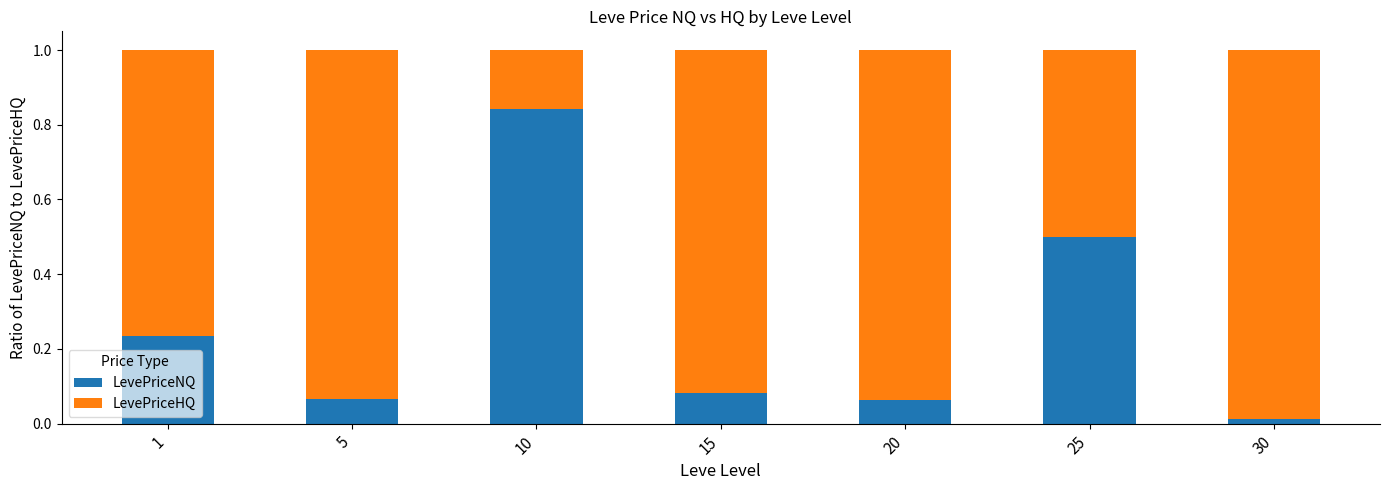

At which label does LevePriceNQ reach its minimum?

30